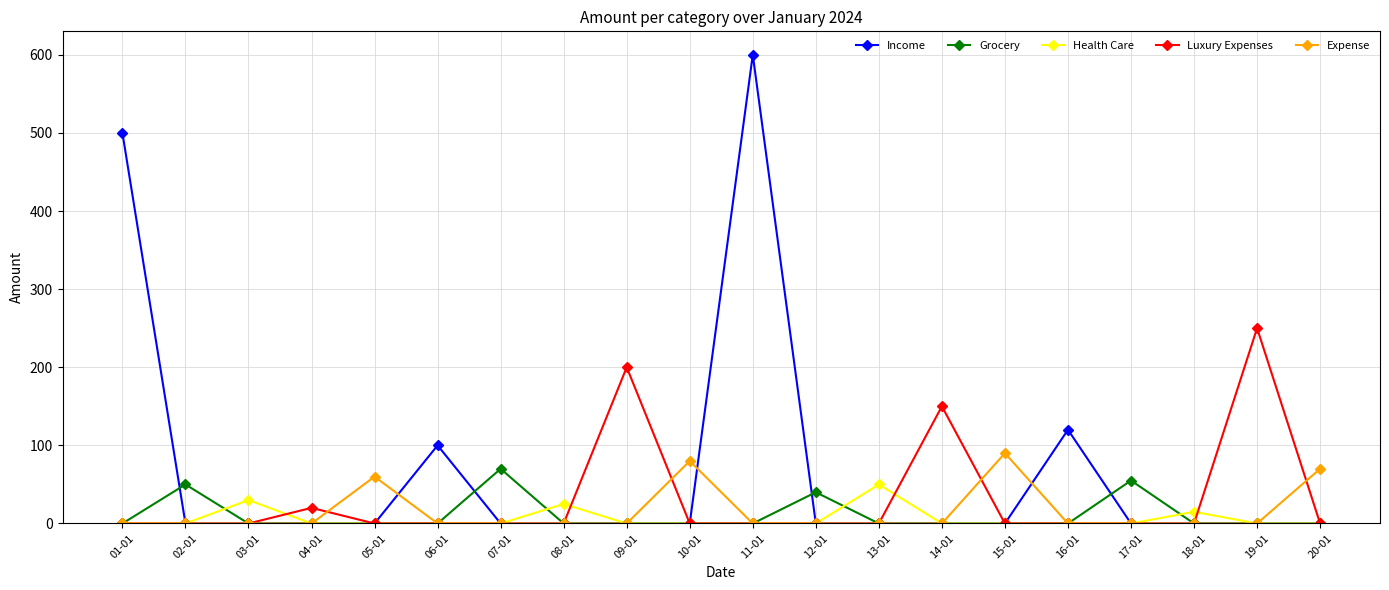

What is the total value across all series at 04-01?

20